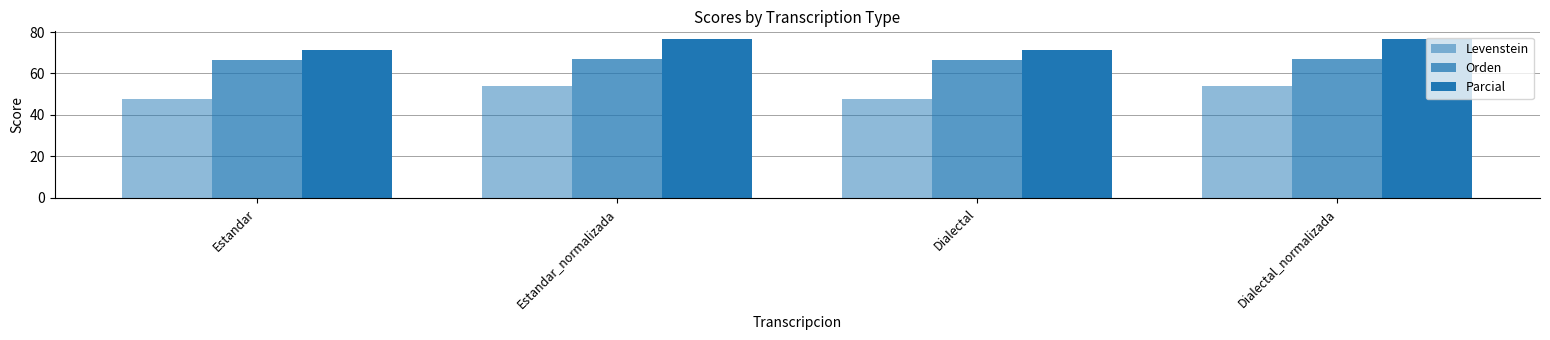

Is it true that Parcial equals 71.4 at Estandar?

True